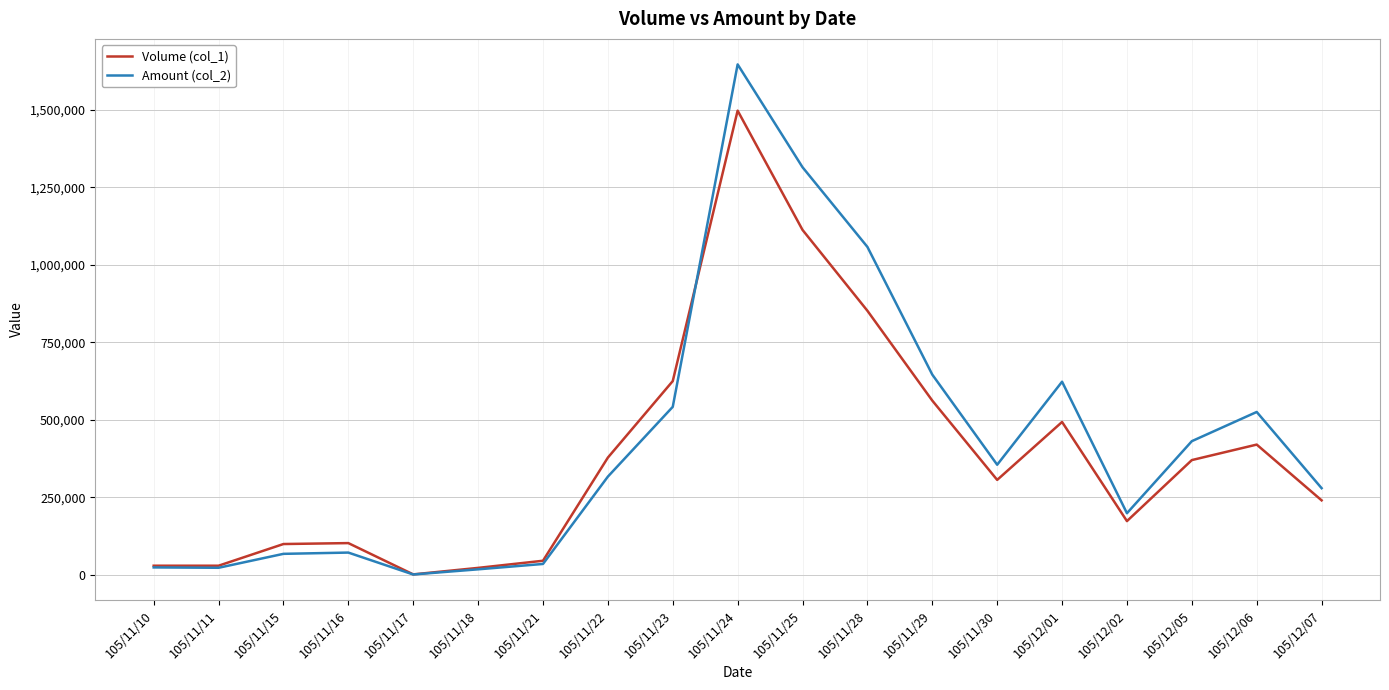

Does the chart display data point markers on the line(s)?

No